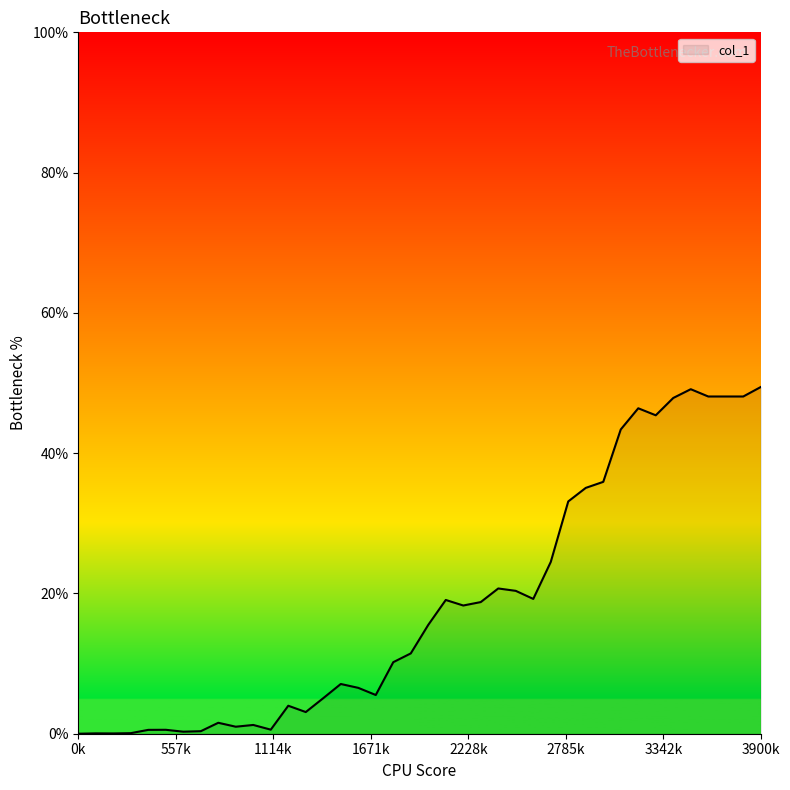

What is the maximum value shown in the chart?

49.4